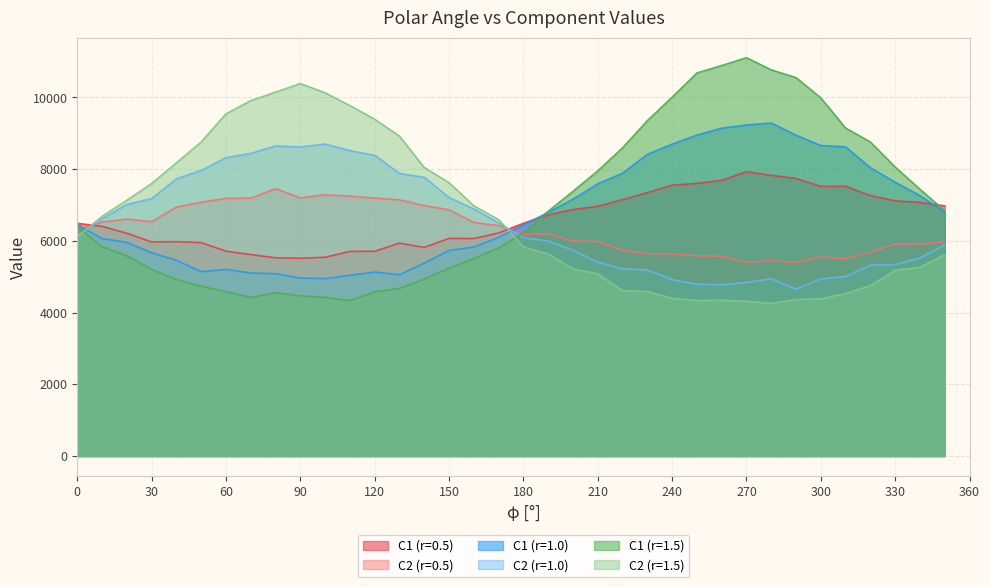

What is the value of the C2 (r=0.5) point at the 15th from the left?

6984